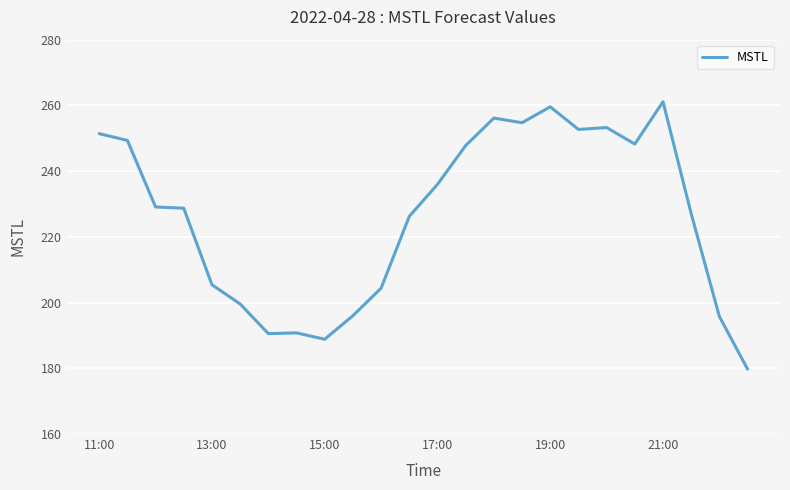

What is the minimum value shown in the chart?

179.7